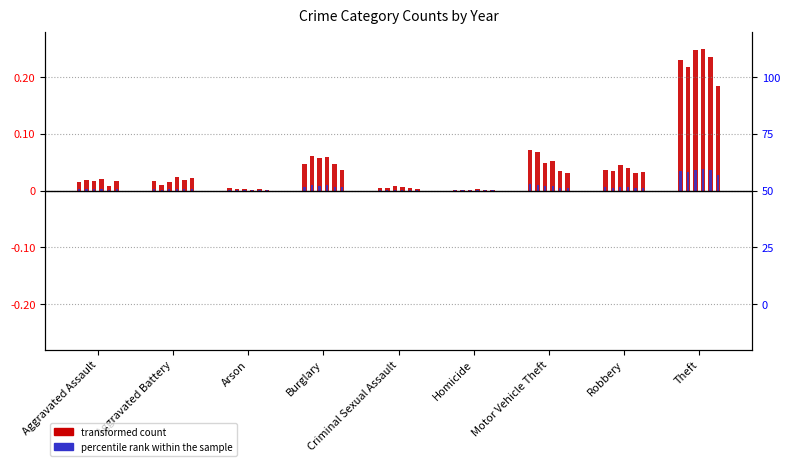

Does the chart contain stacked bars?

No